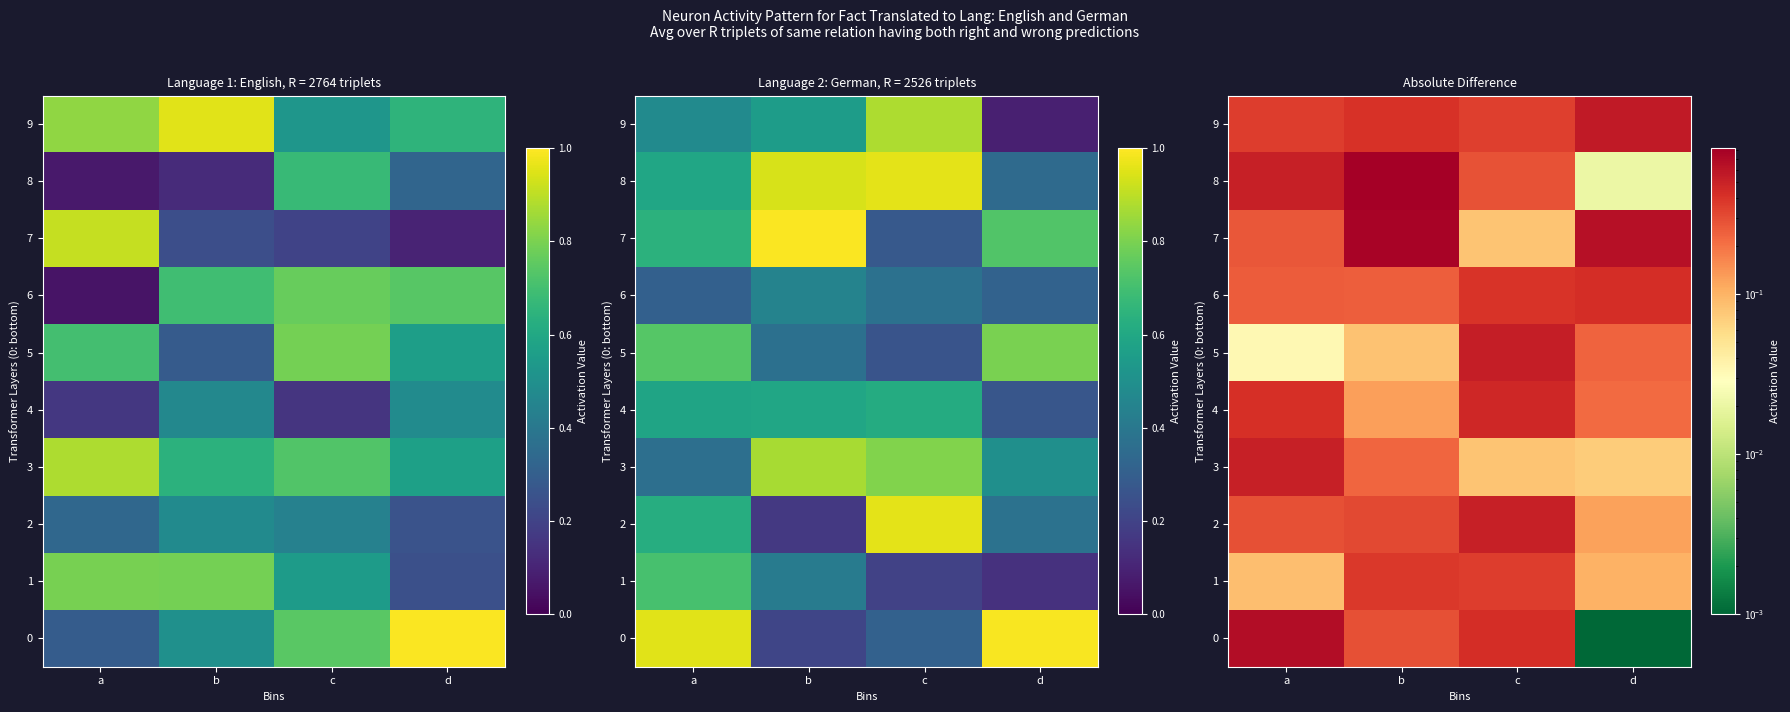

At which category is the sum across all series the highest?

b